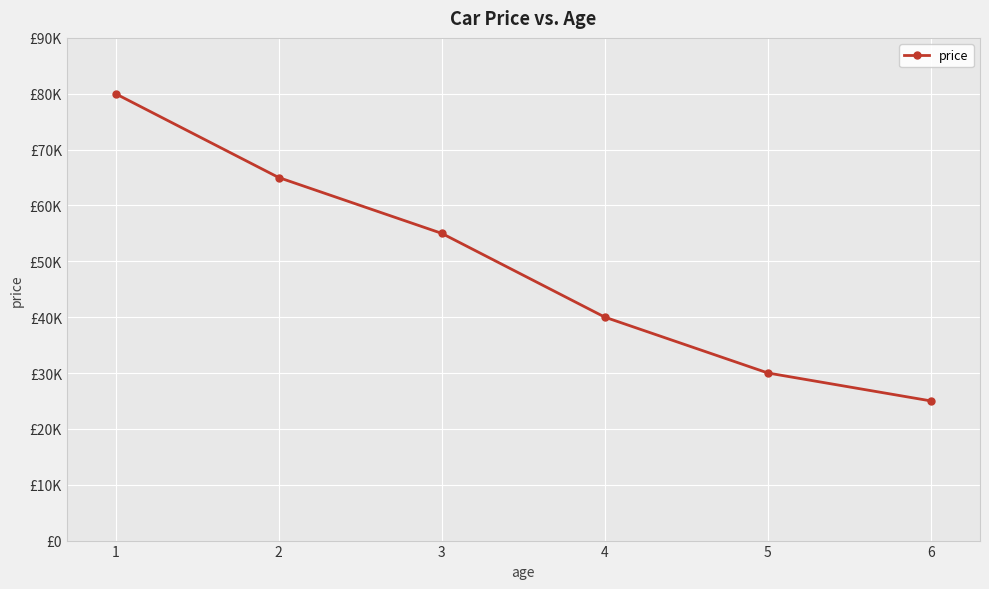

What is the greatest value displayed?

80000